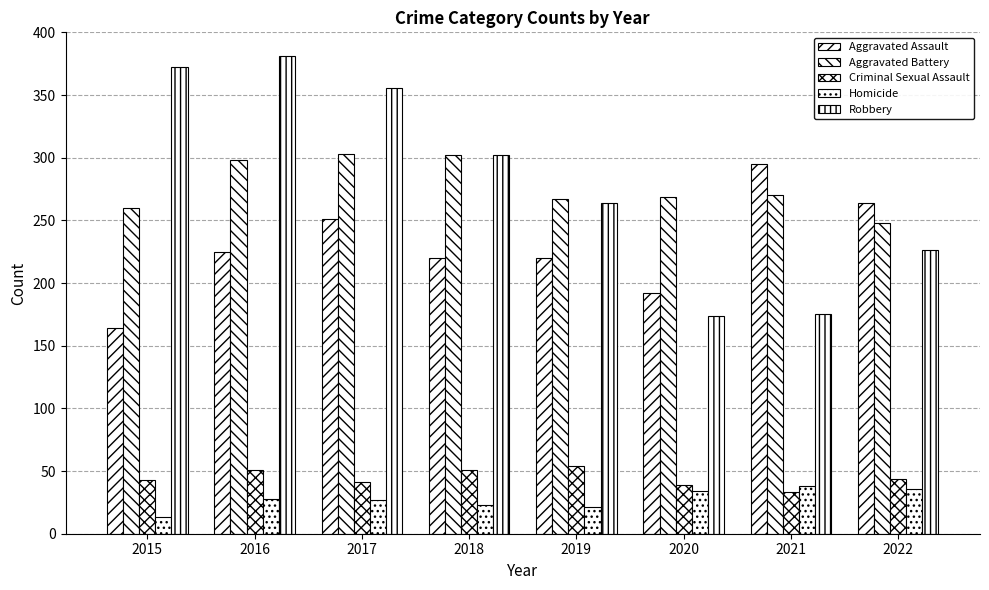

Reading left to right, list all the values displayed in this chart.

Aggravated Assault: 164	225	251	220	220	192	295	264
Aggravated Battery: 260	298	303	302	267	269	270	248
Criminal Sexual Assault: 43	51	41	51	54	39	33	44
Homicide: 13	28	27	23	21	34	38	36
Robbery: 372	381	356	302	264	174	175	226